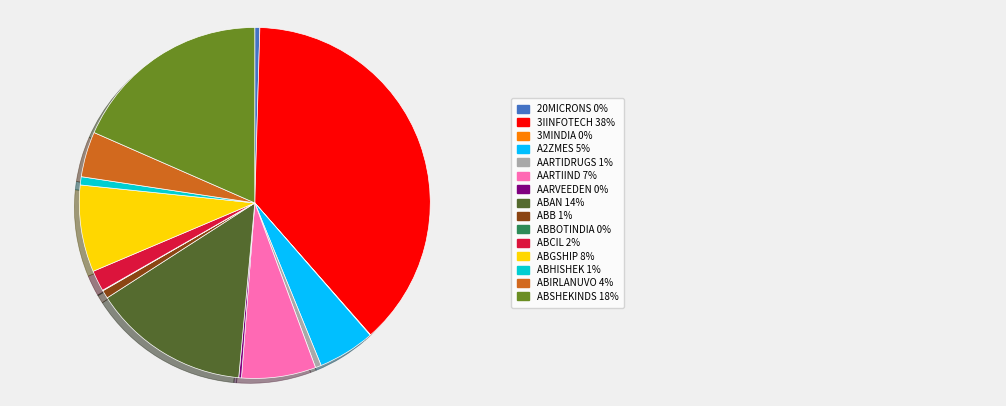

Is there any slice that represents more than half of the pie?

No